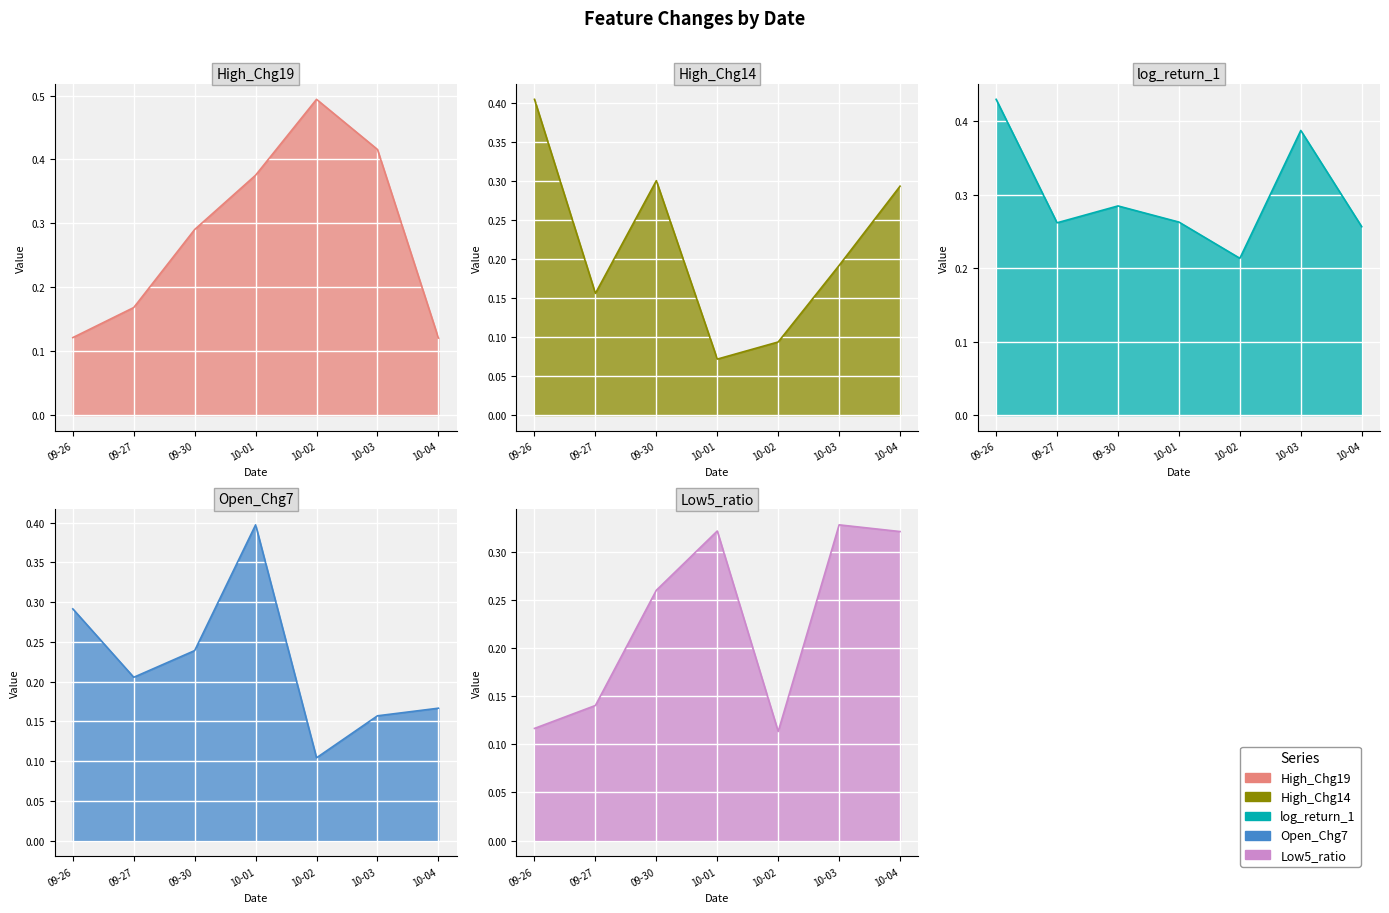

How many intersections are there between High_Chg19 and Open_Chg7?

4